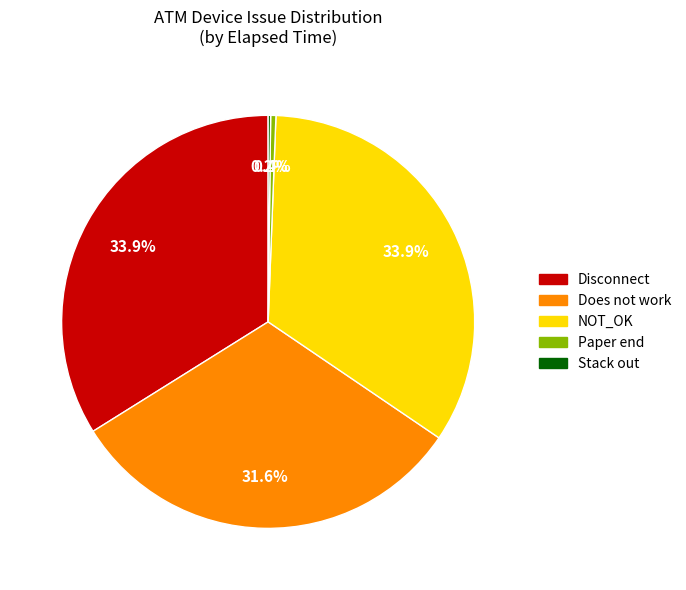

Is there any slice that represents more than half of the pie?

No